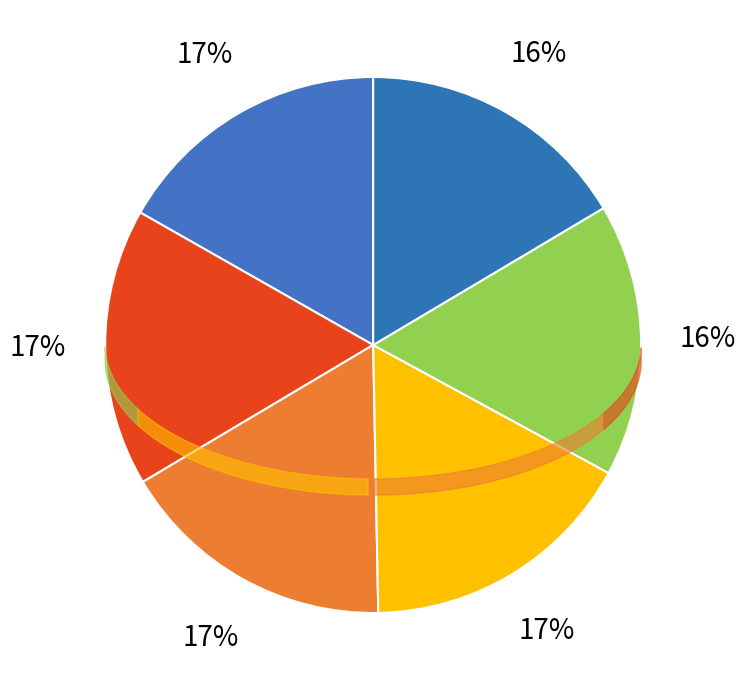

Do 111 and sunkeke together represent more than half of the pie?

No